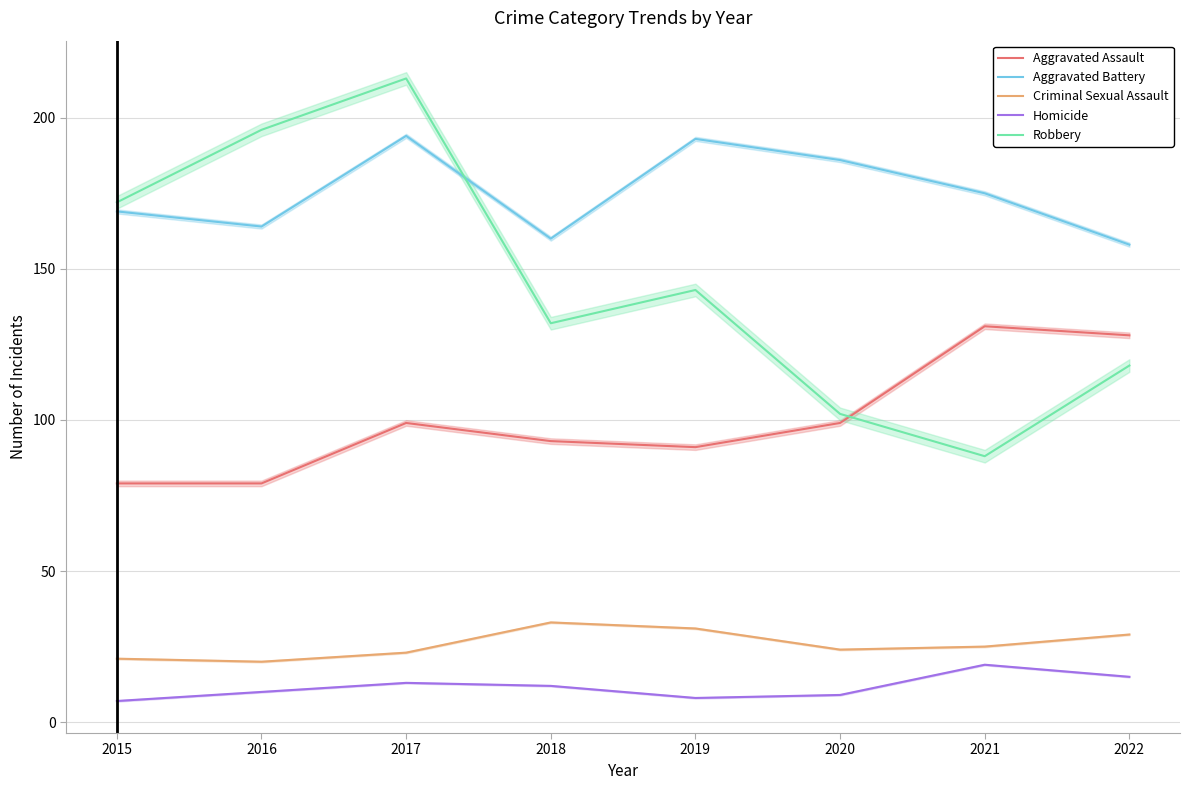

Between 2019 and 2021, which series saw the biggest shift?

Robbery